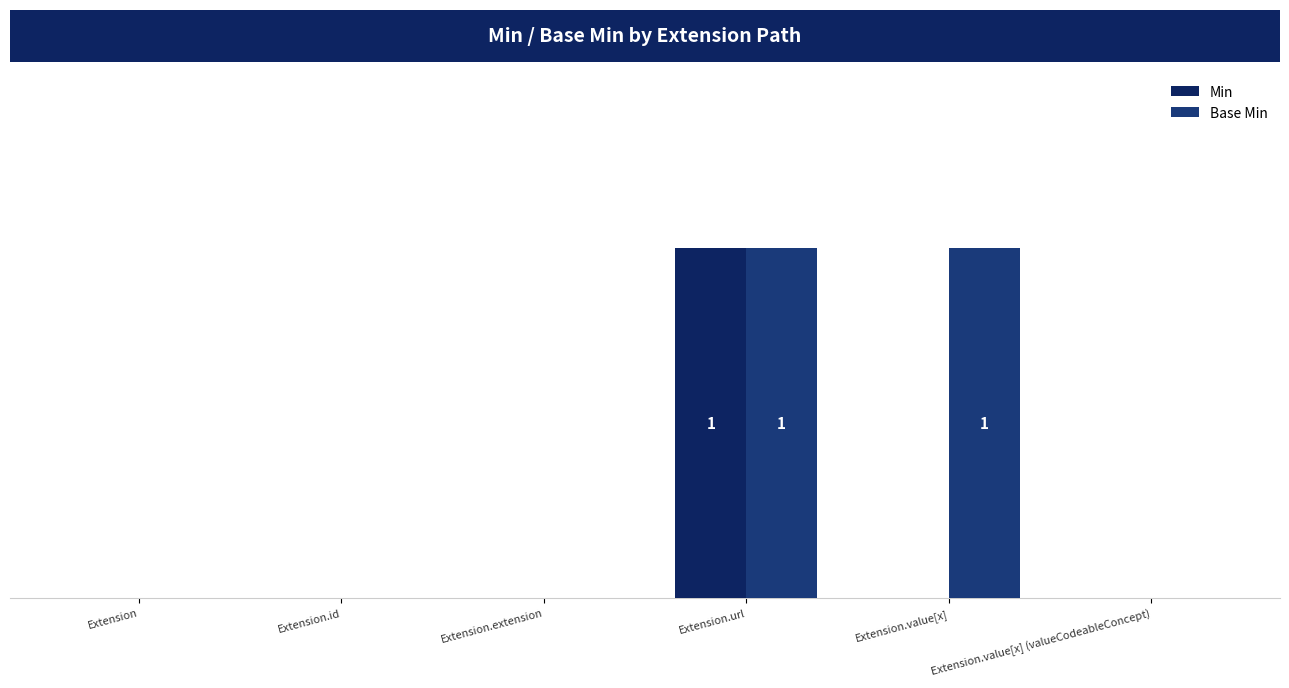

Rank the series at Extension.value[x] (valueCodeableConcept) from highest to lowest value.

Min, Base Min